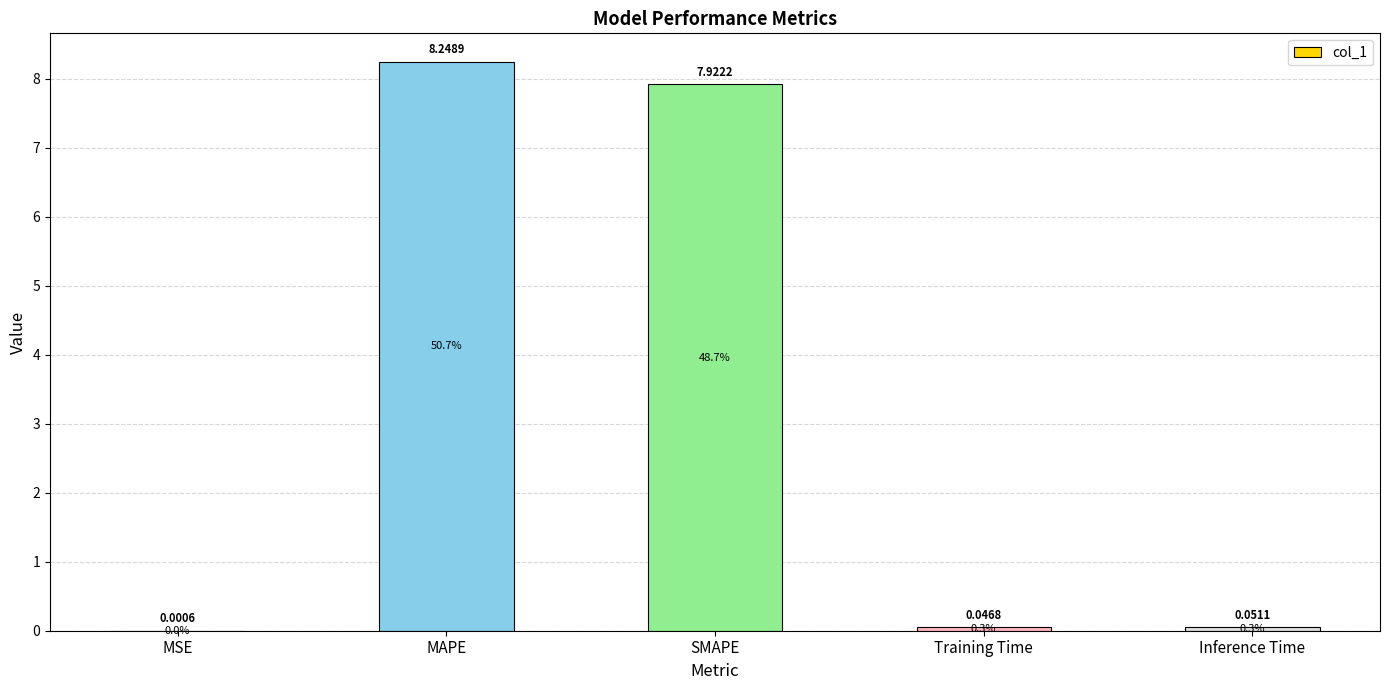

What is the sum of the values at Inference Time and MAPE?

8.3